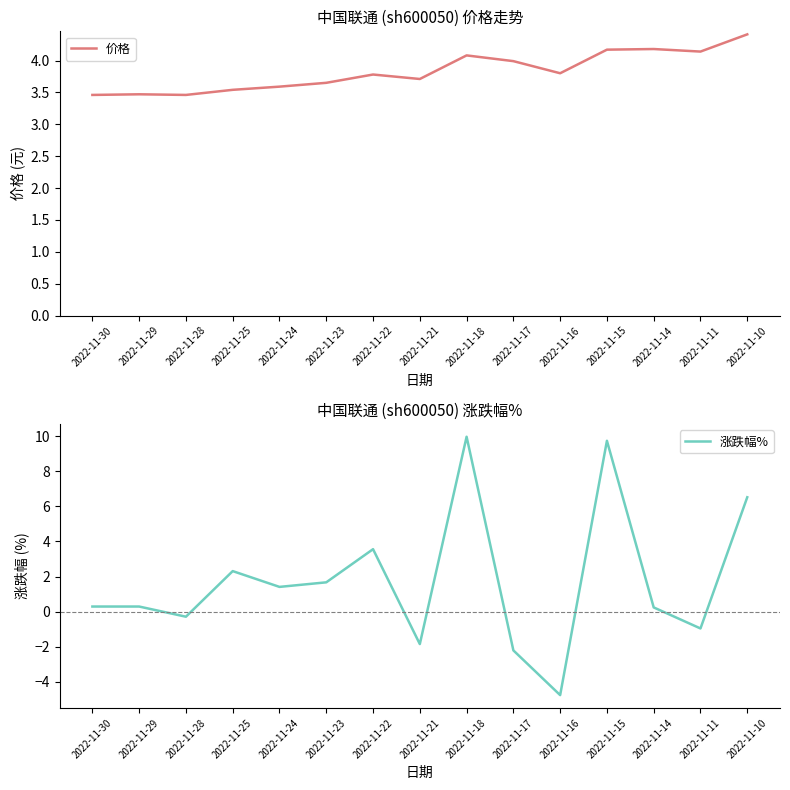

How many times do 涨跌幅% and 价格 cross each other?

5